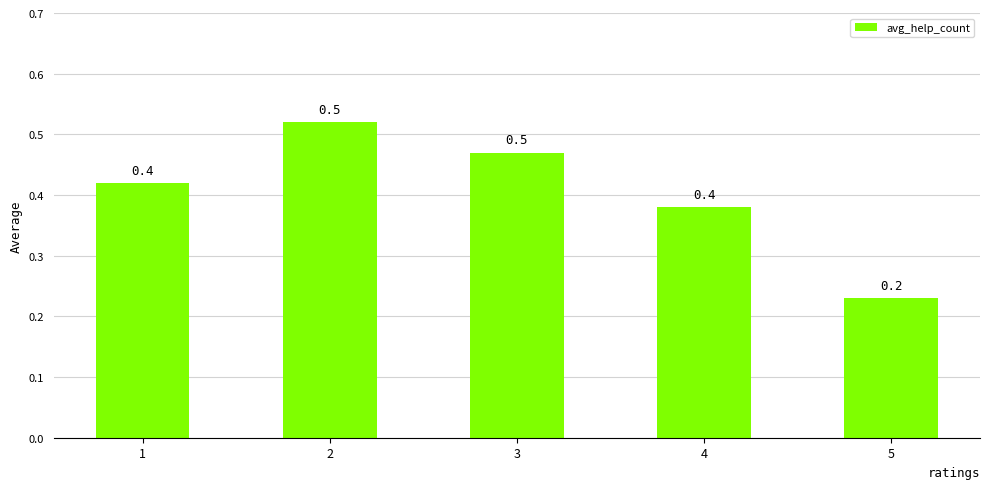

What is the value of the 2nd bar from the left?

0.5